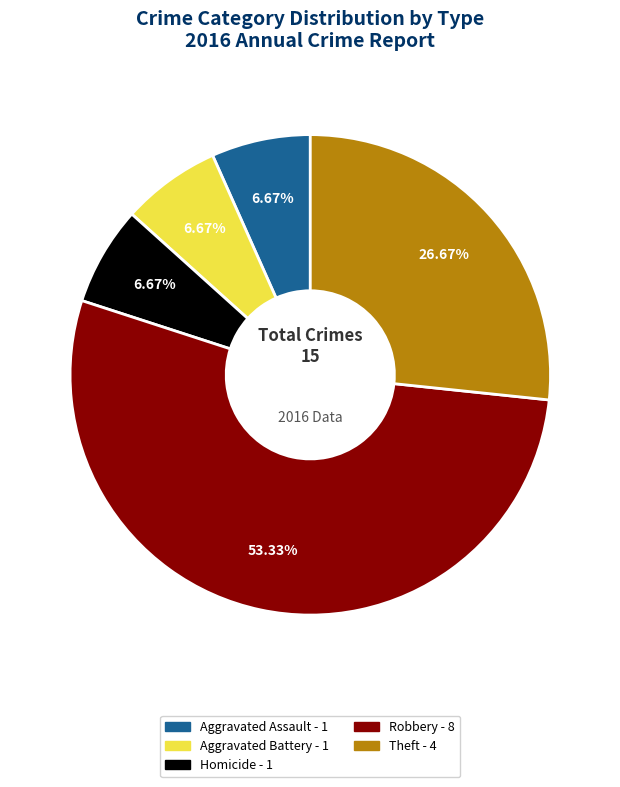

To the nearest percent, what is the average slice percentage?

20%